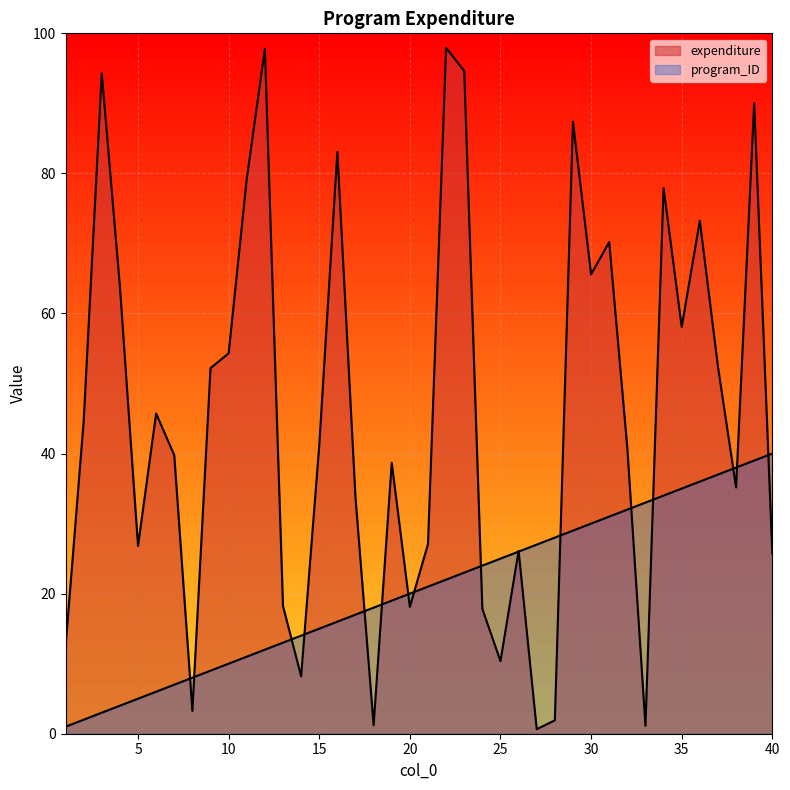

List the labels in order of program_ID value, largest first.

40, 39, 38, 37, 36, 35, 34, 33, 32, 31, 30, 29, 28, 27, 26, 25, 24, 23, 22, 21, 20, 19, 18, 17, 16, 15, 14, 13, 12, 11, 10, 9, 8, 7, 6, 5, 4, 3, 2, 1